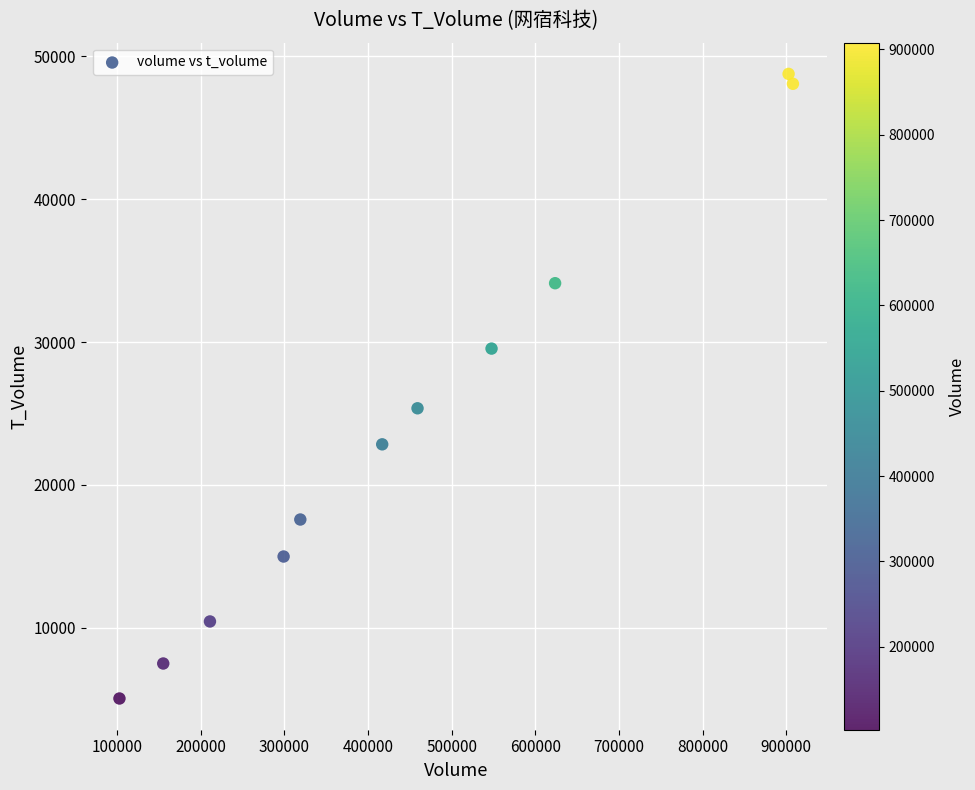

What is the range of X values (max minus min)?

805111